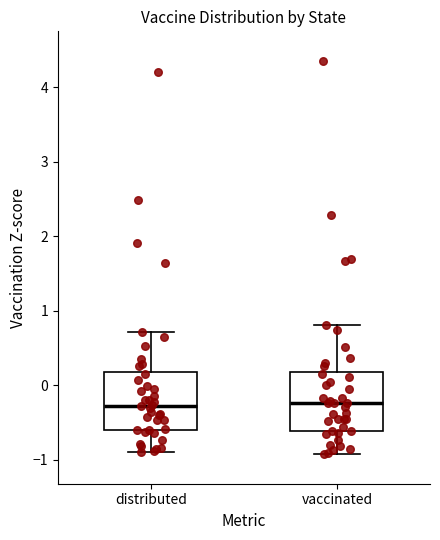

Reading left to right, transcribe this box plot: for each box, give where its median line is, the range the box spans, and where its two whiskers end, as read against the y-axis. The values are not printed on the chart, so give them approximately, as read against the axis.

distributed: median -0.3, box -0.6 to 0.2, whiskers -0.9 to 0.7
vaccinated: median -0.2, box -0.6 to 0.2, whiskers -0.9 to 0.8